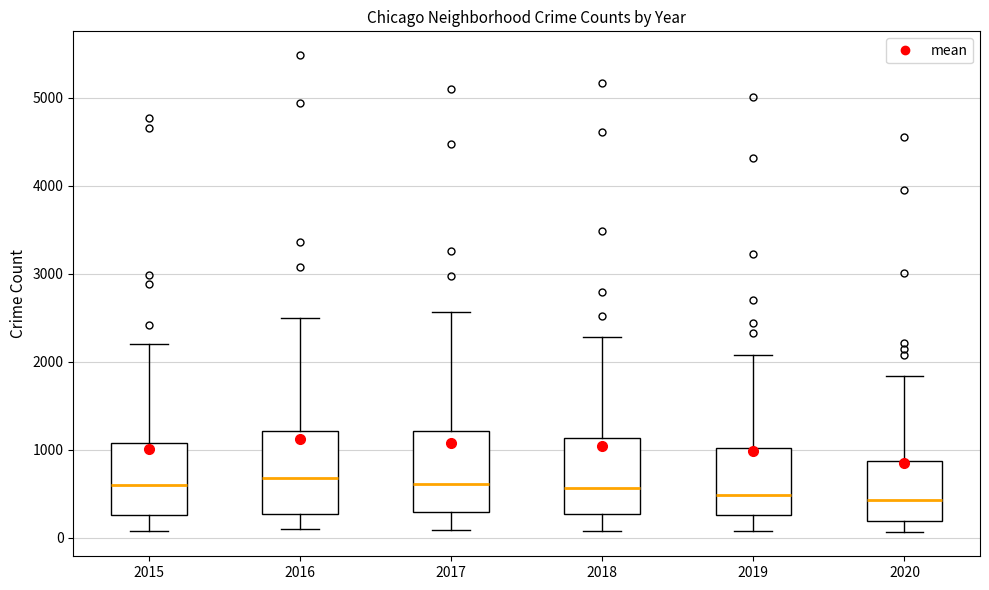

Reading left to right, transcribe this box plot: for each box, give where its median line is, the range the box spans, and where its two whiskers end, as read against the y-axis. The values are not printed on the chart, so give them approximately, as read against the axis.

2015: median 600, box 300 to 1100, whiskers 100 to 2200
2016: median 700, box 300 to 1200, whiskers 100 to 2500
2017: median 600, box 300 to 1200, whiskers 100 to 2600
2018: median 600, box 300 to 1100, whiskers 100 to 2300
2019: median 500, box 300 to 1000, whiskers 100 to 2100
2020: median 400, box 200 to 900, whiskers 100 to 1800